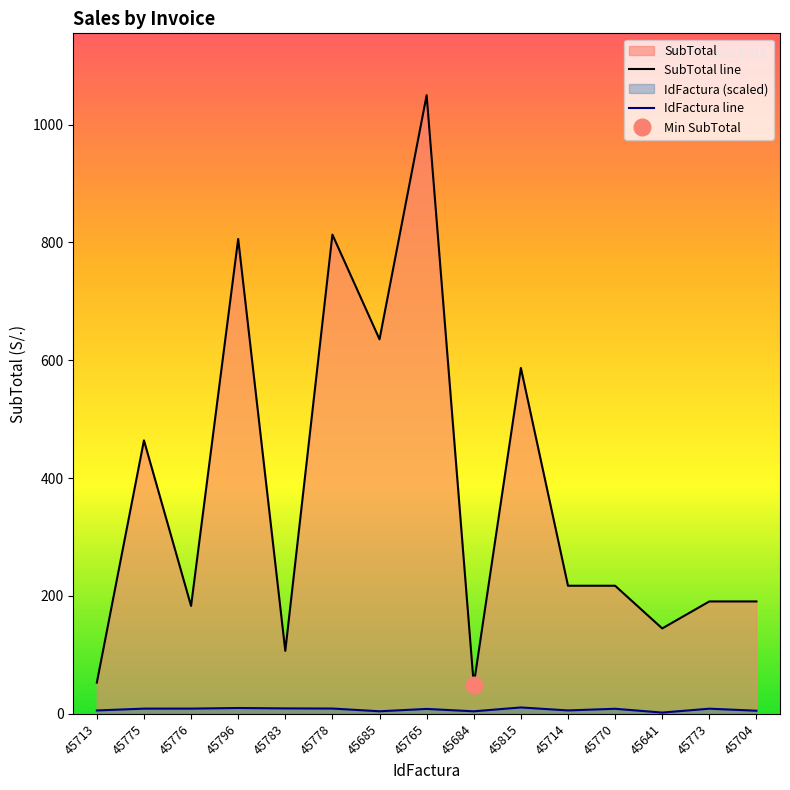

How many lines are shown in the chart?

2